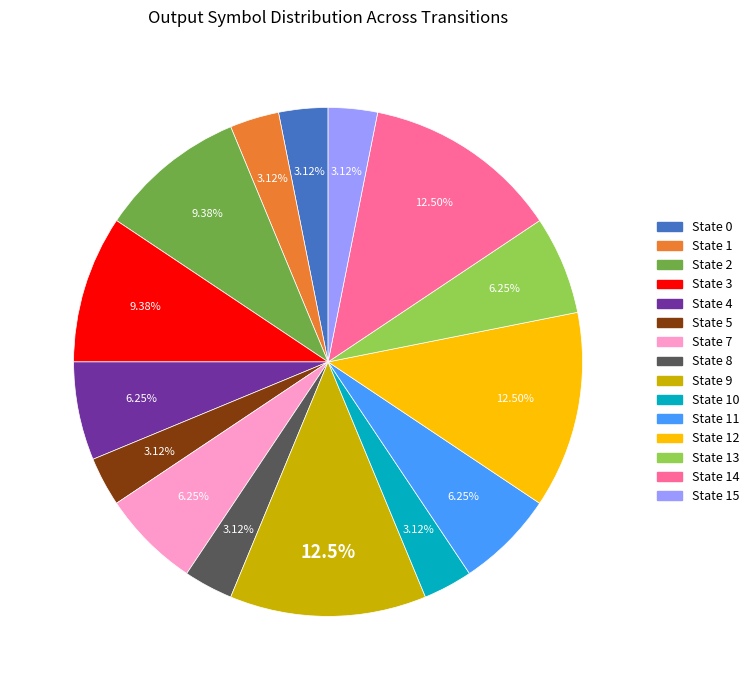

Is there a majority slice in this chart?

No